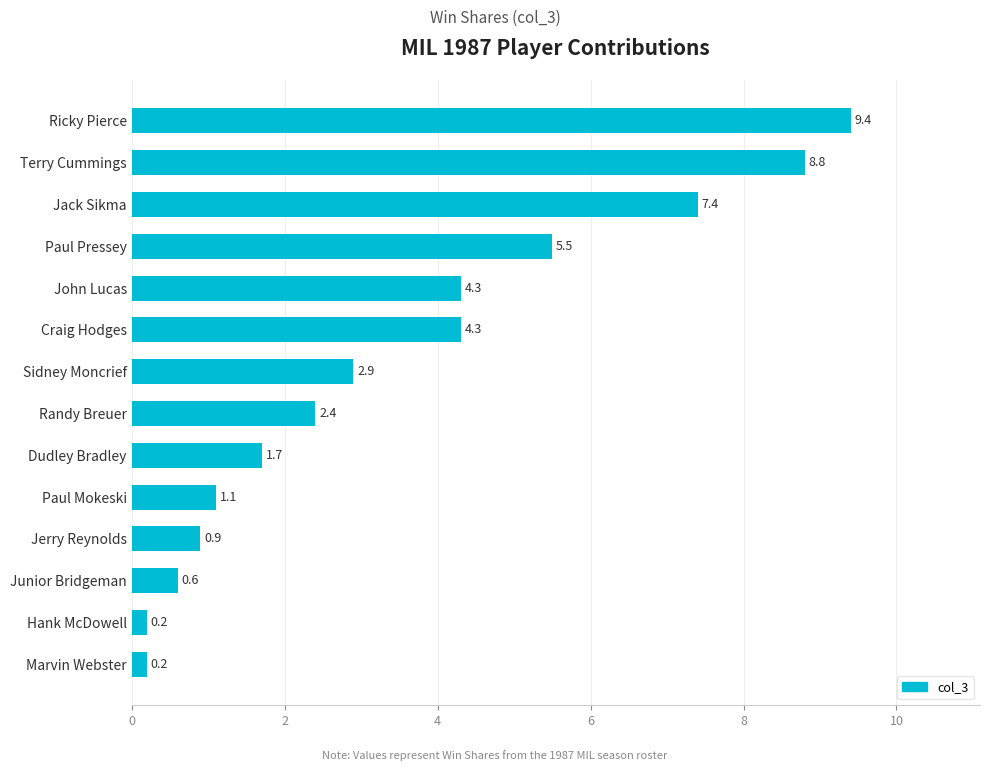

How many series are shown in this chart?

1